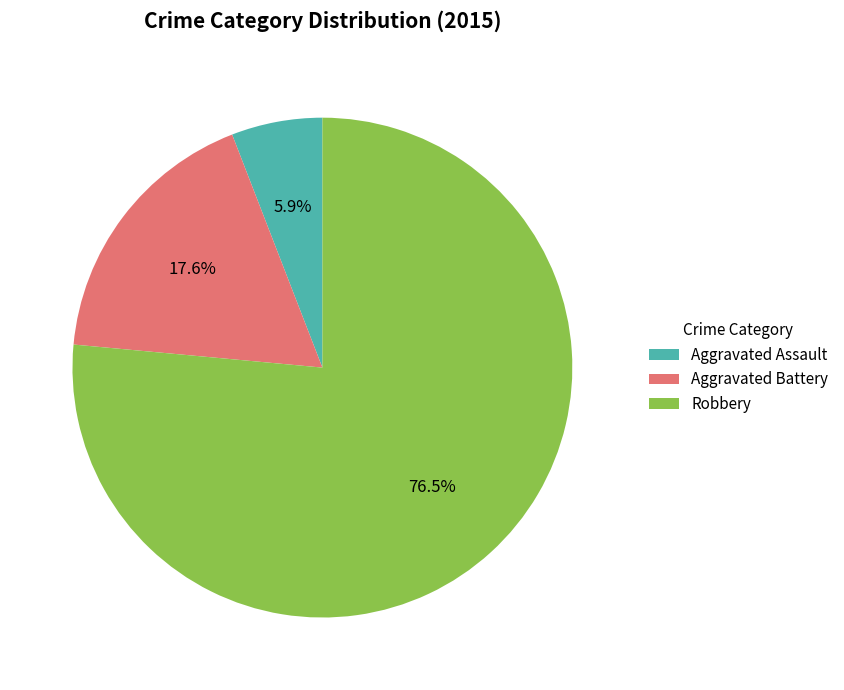

Which slice is the smallest?

Aggravated Assault